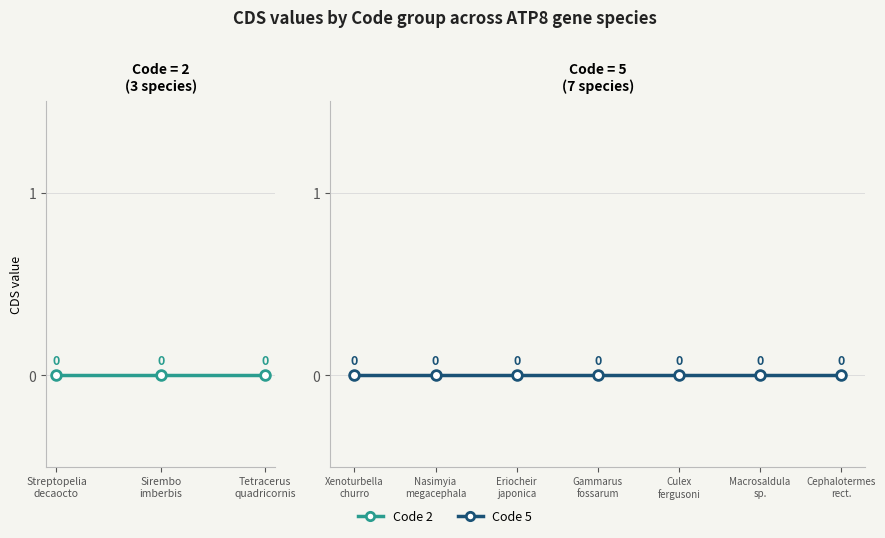

Count the number of categories in the chart.

3